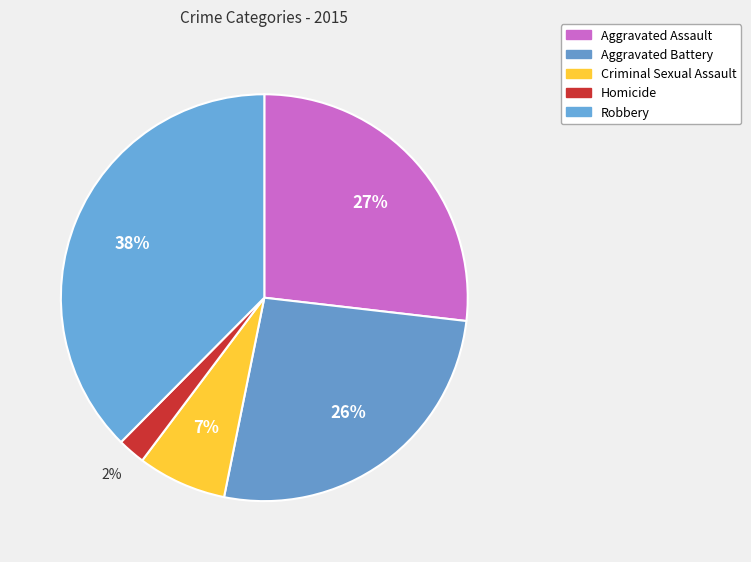

Which category has the biggest portion of the pie?

Robbery